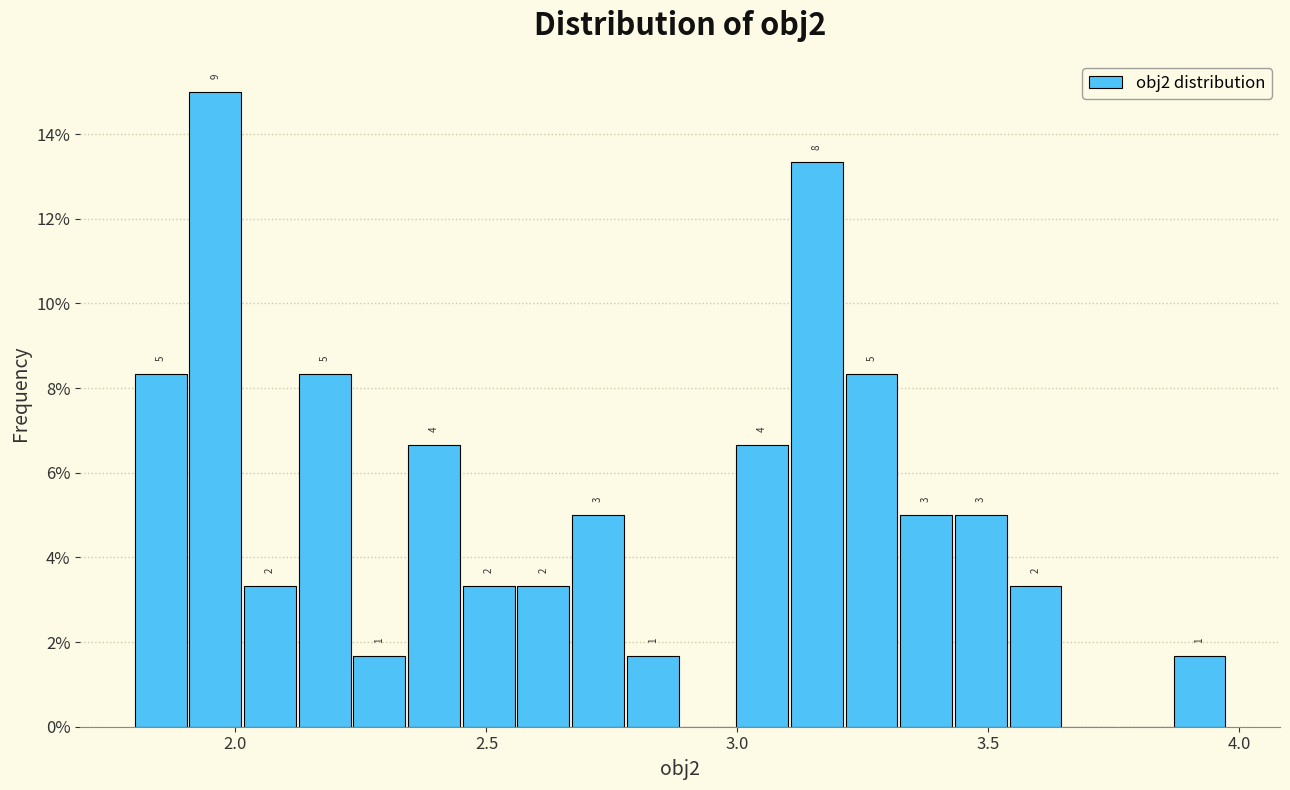

Around what value on the x-axis is the tallest bar? Give the approximate position of its centre, as read against the axis.

1.95